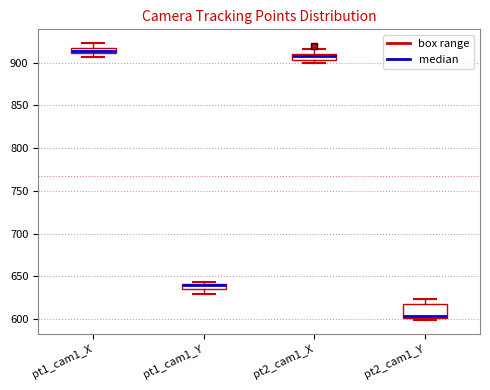

Where does the lower whisker of the box for pt1_cam1_Y end on the y-axis? The values are not printed on the chart, so give them approximately, as read against the axis.

630